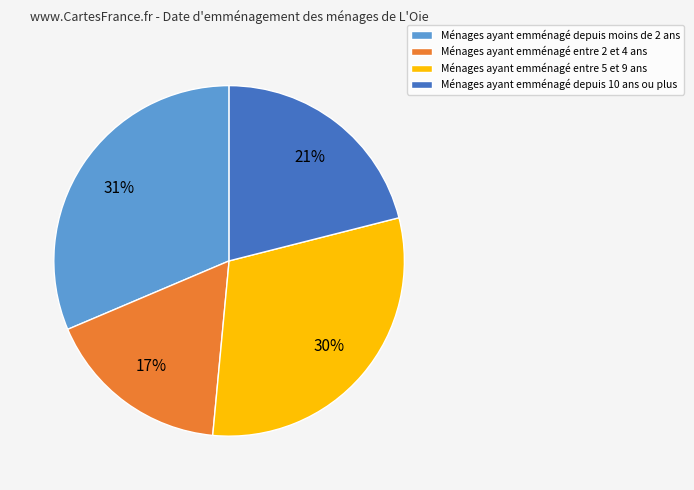

Which category has the smallest portion of the pie?

Ménages ayant emménagé entre 2 et 4 ans